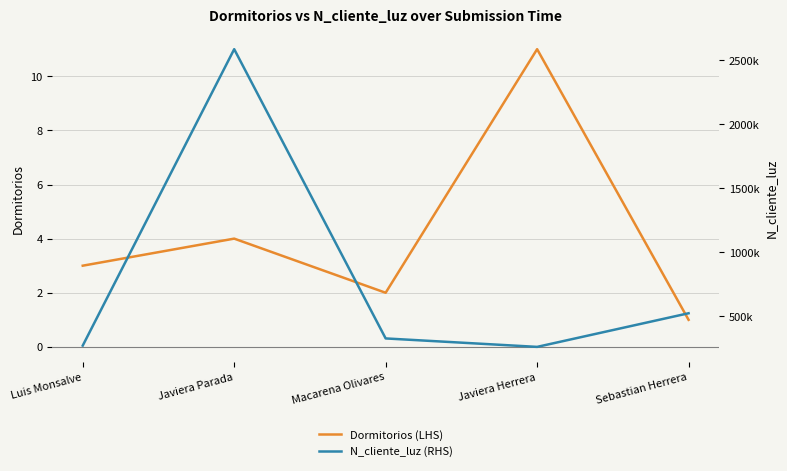

How many distinct data groups are displayed?

2